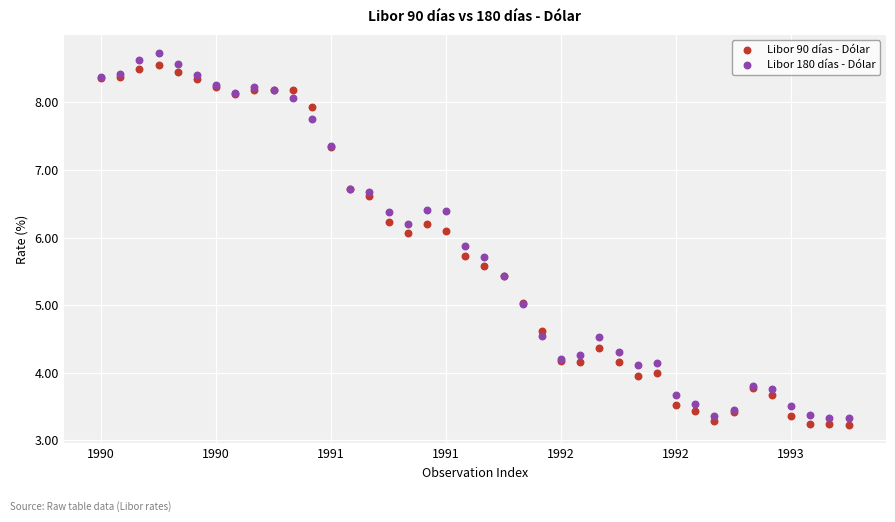

Which series contains the lowest Y value?

Libor 90 días - Dólar